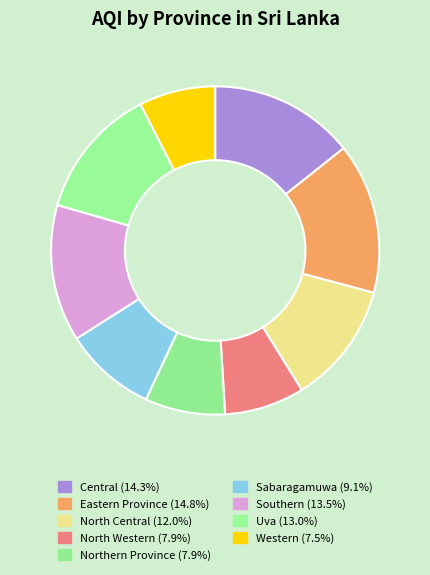

Count the number of slices in the pie.

9